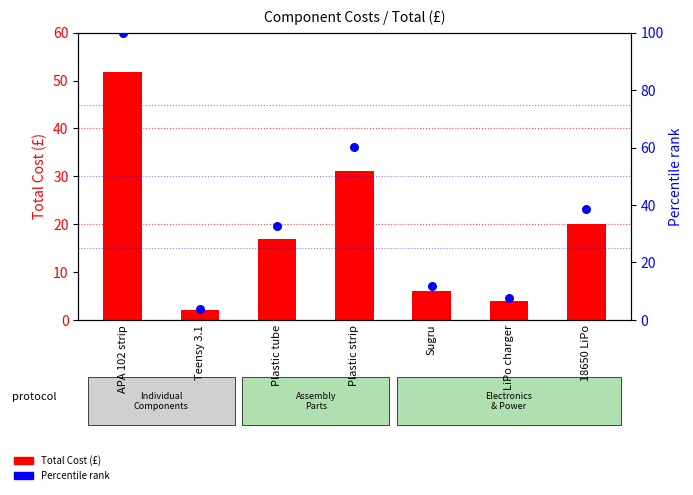

Which series has the largest total across all categories?

Percentile rank